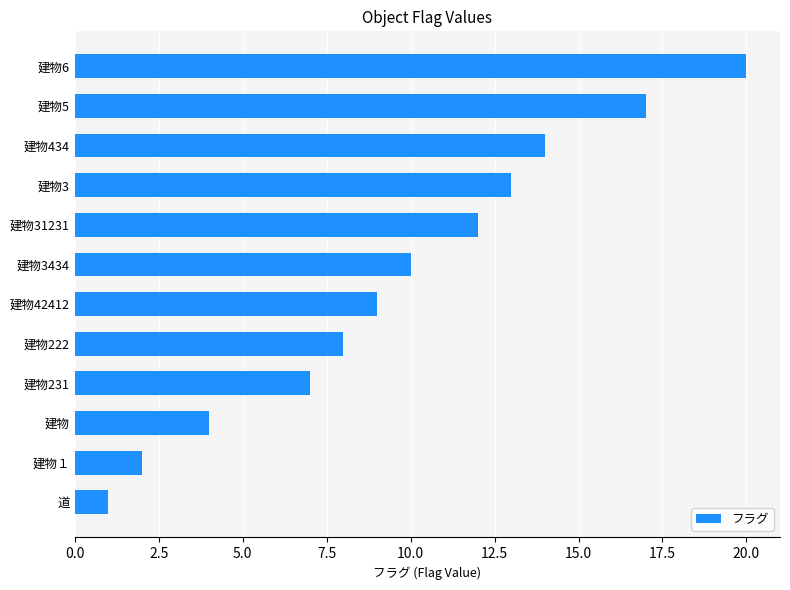

Approximately how many times larger is the value at 建物5 compared to 建物3?

1.3